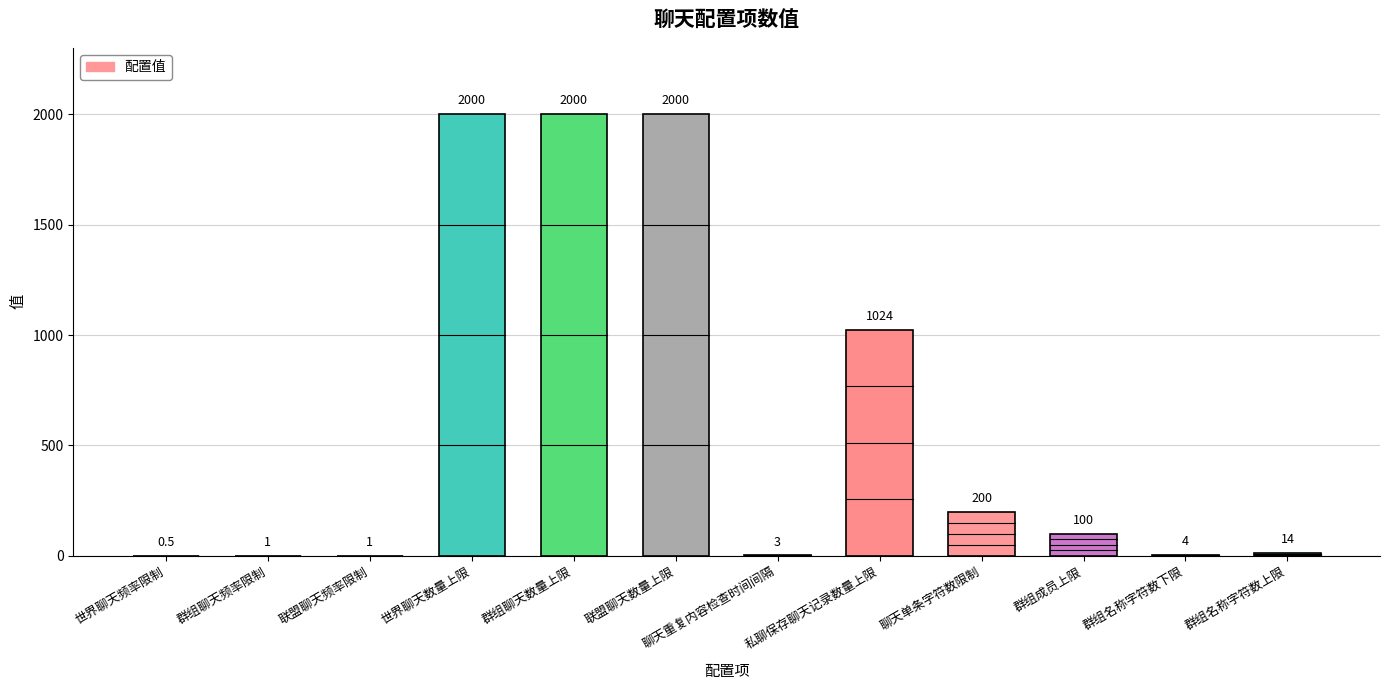

The value at 群组聊天频率限制 is 1.0. True or false?

True